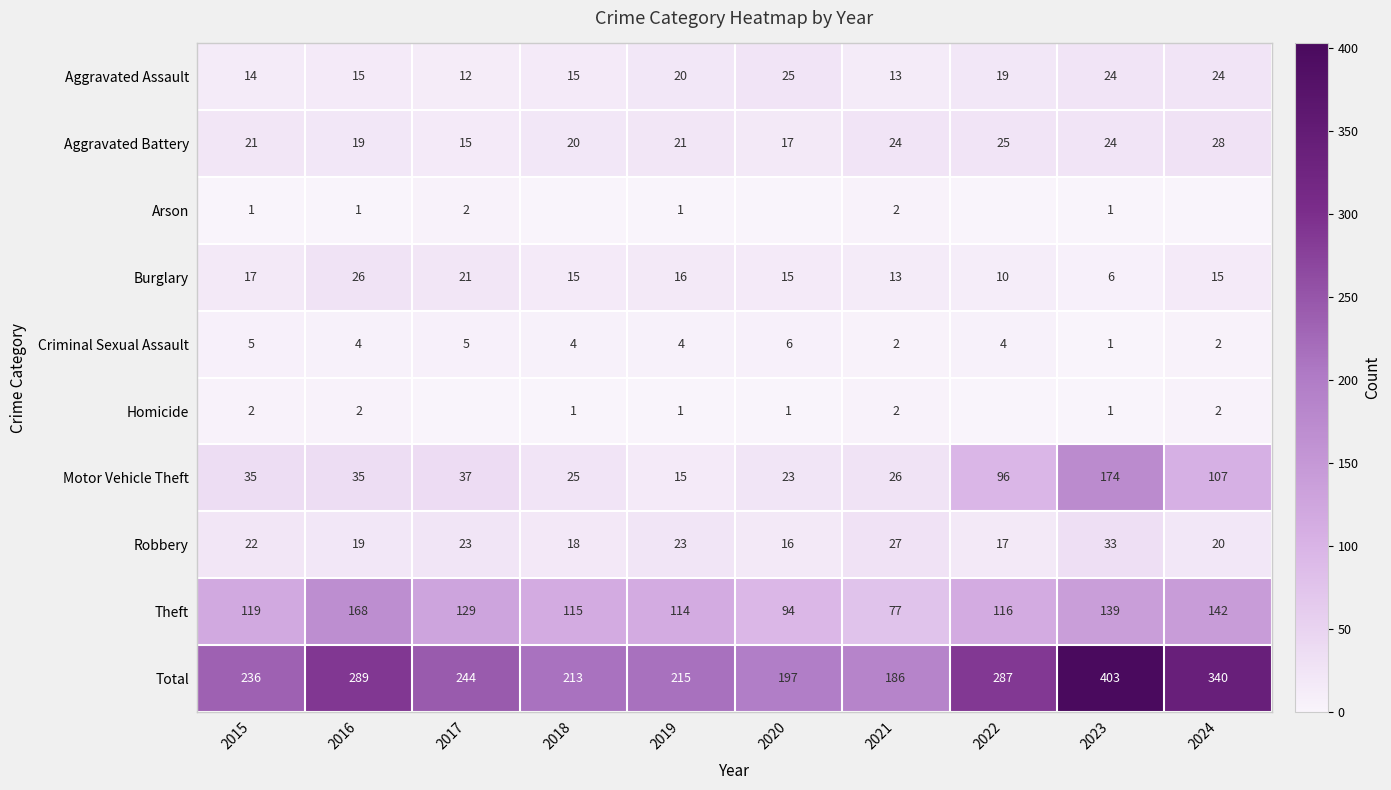

Is the value of Aggravated Assault at 2024 greater than the value of Motor Vehicle Theft at 2019?

Yes